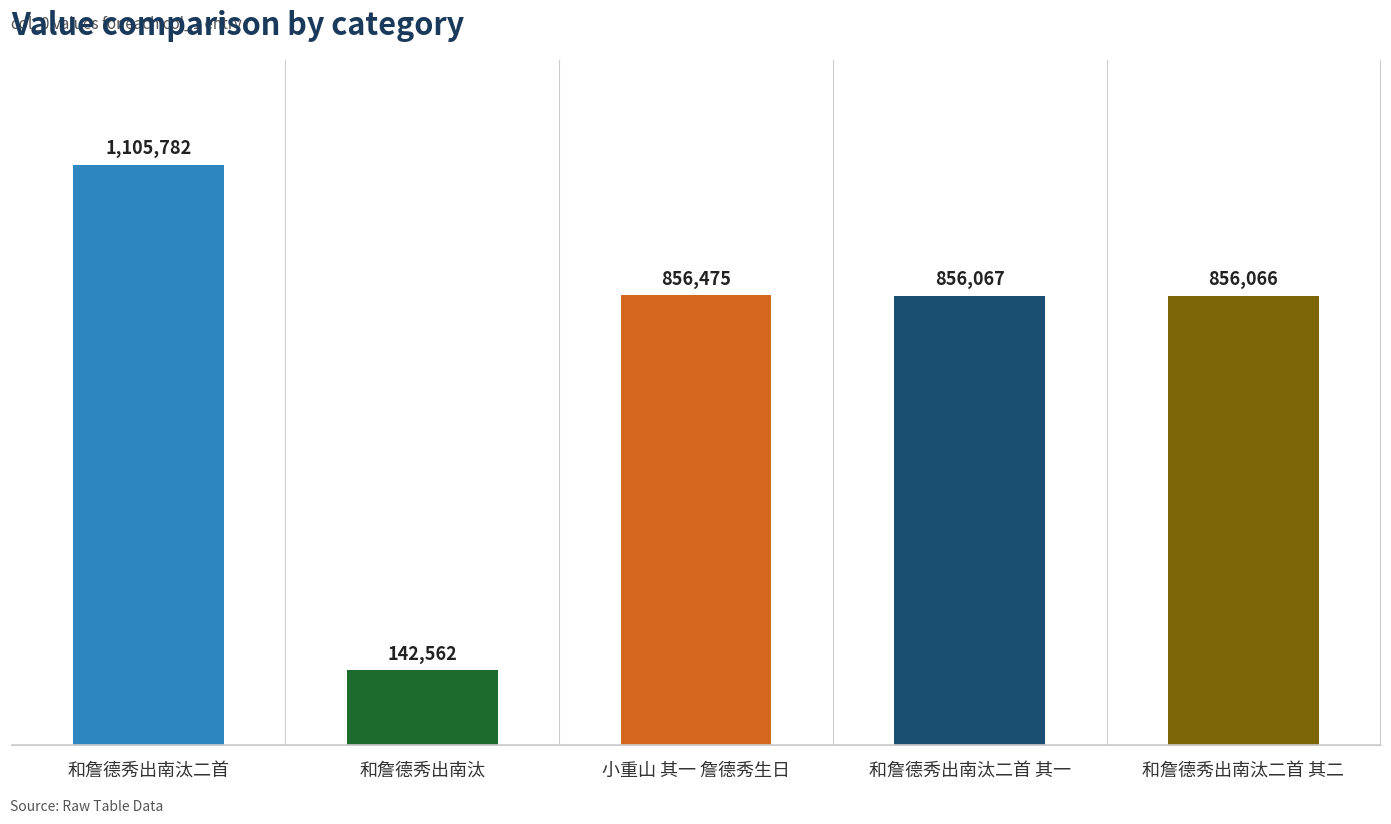

What is the value of the 4th bar from the left?

856067